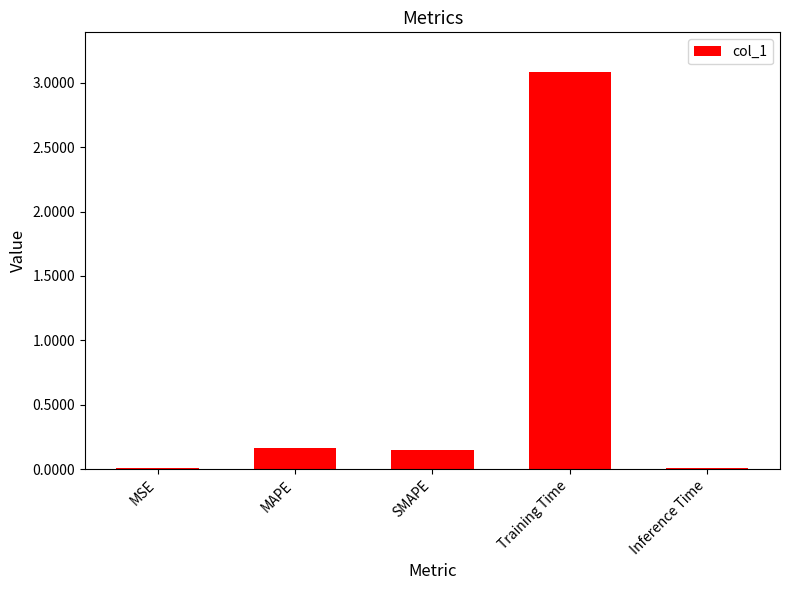

What is the change in value from SMAPE to Inference Time?

-0.1